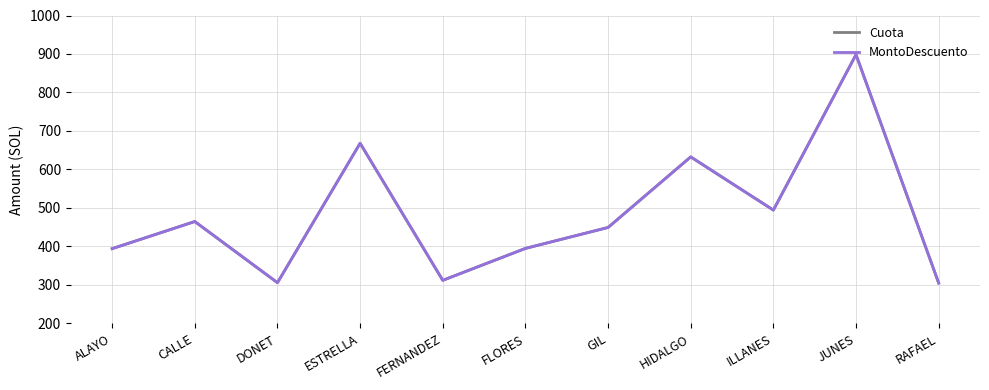

True or false: Cuota has a value of 898.3 at JUNES.

True